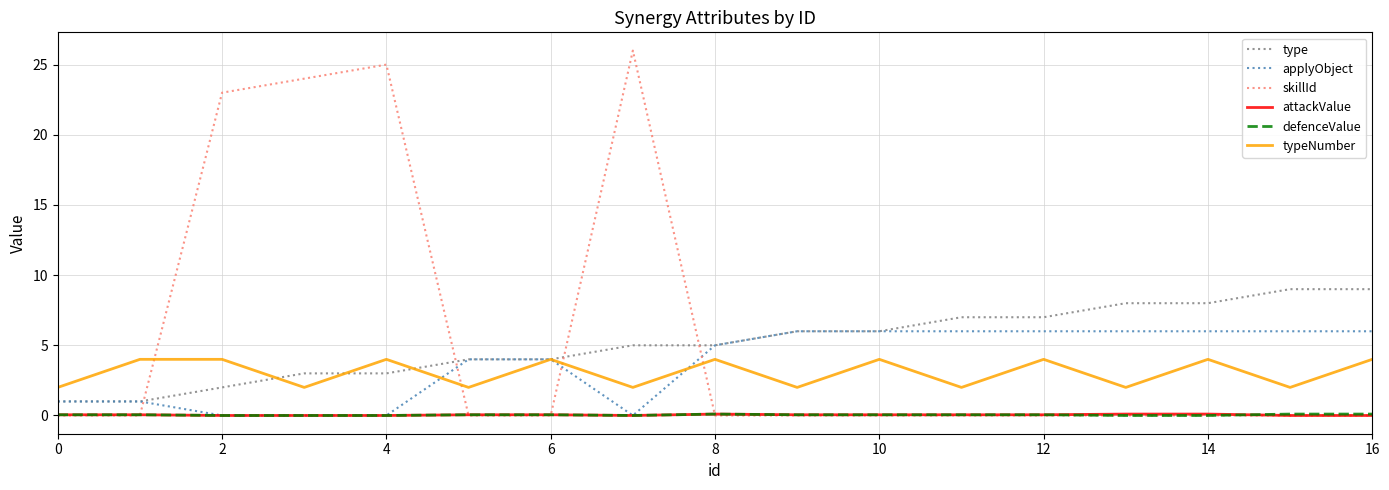

What is the maximum value shown in the chart?

26.0